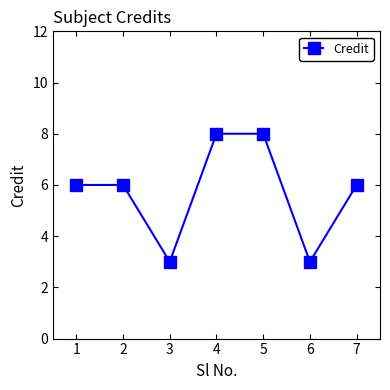

How many lines are shown in the chart?

1